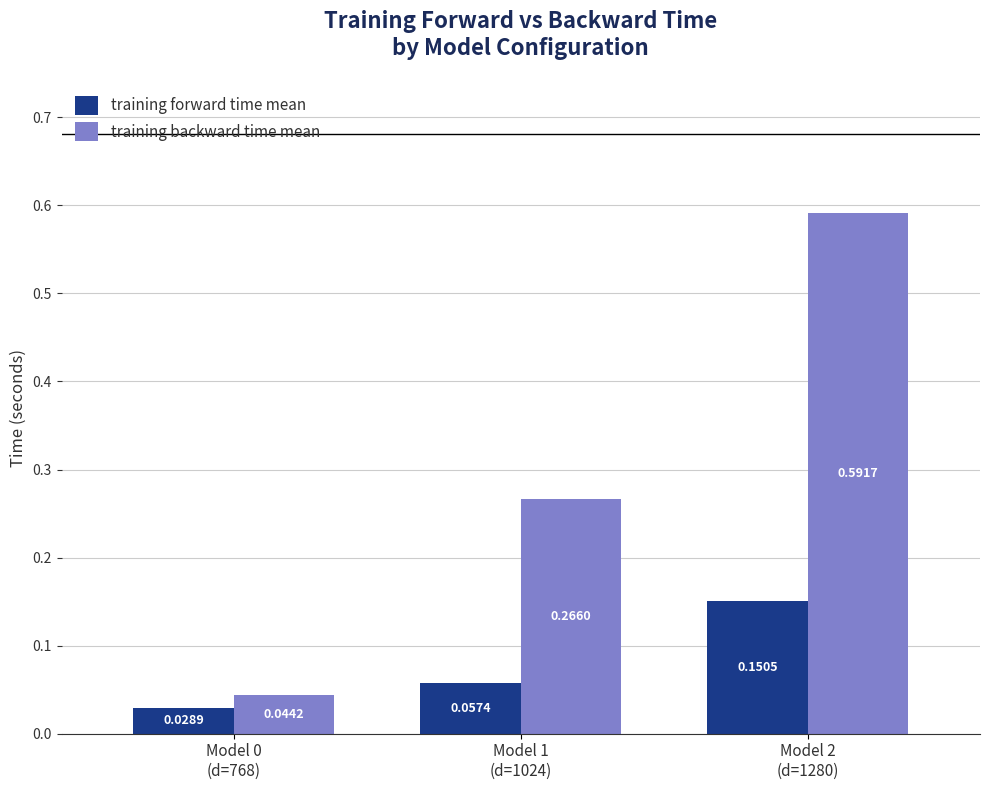

Which series has the largest range (max minus min)?

training backward time mean